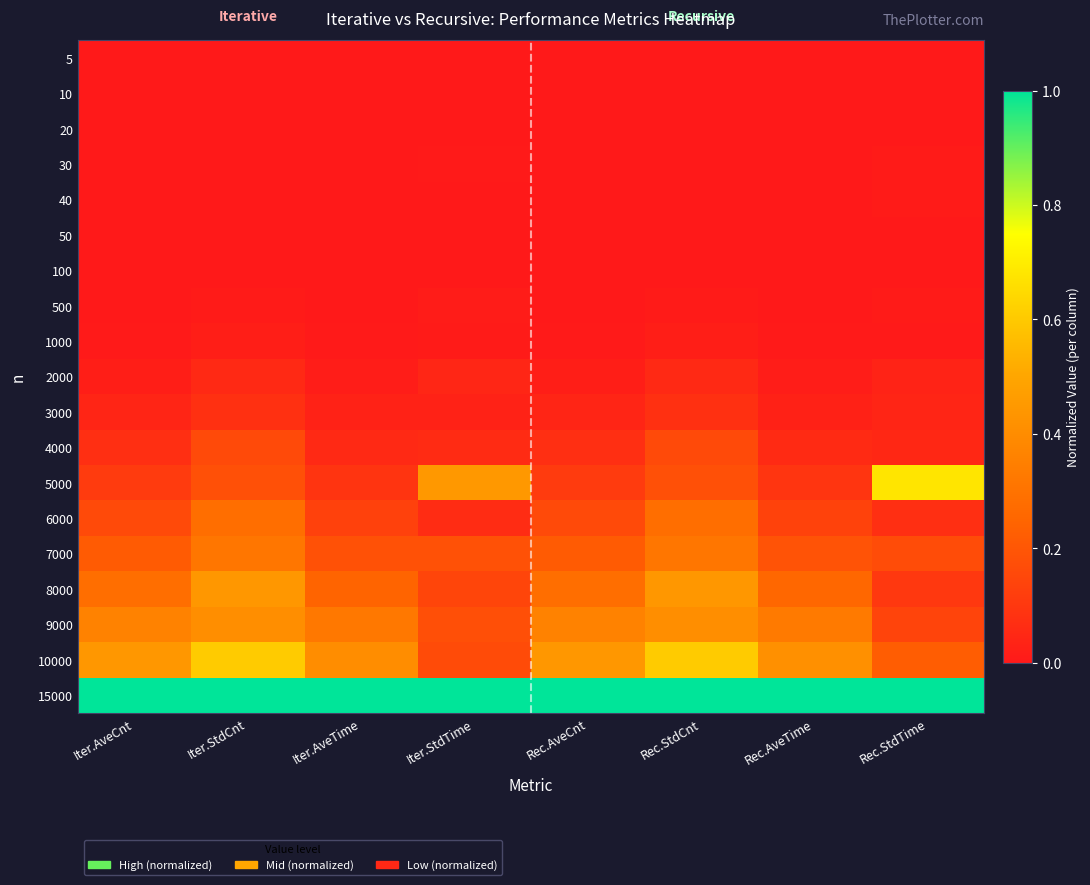

Reading left to right, what are all the values shown in this chart?

5: Iter.AveCnt=0.0	Iter.StdCnt=0.0	Iter.AveTime=0.0	Iter.StdTime=0.0	Rec.AveCnt=0.0	Rec.StdCnt=0.0	Rec.AveTime=0.0	Rec.StdTime=0.0
10: Iter.AveCnt=0.0	Iter.StdCnt=0.0	Iter.AveTime=0.0	Iter.StdTime=0.0	Rec.AveCnt=0.0	Rec.StdCnt=0.0	Rec.AveTime=0.0	Rec.StdTime=0.0
20: Iter.AveCnt=0.0	Iter.StdCnt=0.0	Iter.AveTime=0.0	Iter.StdTime=0.0	Rec.AveCnt=0.0	Rec.StdCnt=0.0	Rec.AveTime=0.0	Rec.StdTime=0.0
30: Iter.AveCnt=0.0	Iter.StdCnt=0.0	Iter.AveTime=0.0	Iter.StdTime=0.0	Rec.AveCnt=0.0	Rec.StdCnt=0.0	Rec.AveTime=0.0	Rec.StdTime=0.0
40: Iter.AveCnt=0.0	Iter.StdCnt=0.0	Iter.AveTime=0.0	Iter.StdTime=0.0	Rec.AveCnt=0.0	Rec.StdCnt=0.0	Rec.AveTime=0.0	Rec.StdTime=0.0
50: Iter.AveCnt=0.0	Iter.StdCnt=0.0	Iter.AveTime=0.0	Iter.StdTime=0.0	Rec.AveCnt=0.0	Rec.StdCnt=0.0	Rec.AveTime=0.0	Rec.StdTime=0.0
100: Iter.AveCnt=0.0	Iter.StdCnt=0.0	Iter.AveTime=0.0	Iter.StdTime=0.0	Rec.AveCnt=0.0	Rec.StdCnt=0.0	Rec.AveTime=0.0	Rec.StdTime=0.0
500: Iter.AveCnt=0.0	Iter.StdCnt=0.0	Iter.AveTime=0.0	Iter.StdTime=0.0	Rec.AveCnt=0.0	Rec.StdCnt=0.0	Rec.AveTime=0.0	Rec.StdTime=0.0
1000: Iter.AveCnt=0.0	Iter.StdCnt=0.0	Iter.AveTime=0.0	Iter.StdTime=0.0	Rec.AveCnt=0.0	Rec.StdCnt=0.0	Rec.AveTime=0.0	Rec.StdTime=0.0
2000: Iter.AveCnt=0.0	Iter.StdCnt=0.1	Iter.AveTime=0.0	Iter.StdTime=0.0	Rec.AveCnt=0.0	Rec.StdCnt=0.1	Rec.AveTime=0.0	Rec.StdTime=0.0
3000: Iter.AveCnt=0.0	Iter.StdCnt=0.1	Iter.AveTime=0.0	Iter.StdTime=0.0	Rec.AveCnt=0.0	Rec.StdCnt=0.1	Rec.AveTime=0.0	Rec.StdTime=0.0
4000: Iter.AveCnt=0.1	Iter.StdCnt=0.2	Iter.AveTime=0.1	Iter.StdTime=0.1	Rec.AveCnt=0.1	Rec.StdCnt=0.2	Rec.AveTime=0.1	Rec.StdTime=0.0
5000: Iter.AveCnt=0.1	Iter.StdCnt=0.2	Iter.AveTime=0.1	Iter.StdTime=0.4	Rec.AveCnt=0.1	Rec.StdCnt=0.2	Rec.AveTime=0.1	Rec.StdTime=0.7
6000: Iter.AveCnt=0.2	Iter.StdCnt=0.3	Iter.AveTime=0.1	Iter.StdTime=0.1	Rec.AveCnt=0.2	Rec.StdCnt=0.3	Rec.AveTime=0.1	Rec.StdTime=0.1
7000: Iter.AveCnt=0.2	Iter.StdCnt=0.3	Iter.AveTime=0.2	Iter.StdTime=0.2	Rec.AveCnt=0.2	Rec.StdCnt=0.3	Rec.AveTime=0.2	Rec.StdTime=0.2
8000: Iter.AveCnt=0.3	Iter.StdCnt=0.4	Iter.AveTime=0.2	Iter.StdTime=0.1	Rec.AveCnt=0.3	Rec.StdCnt=0.4	Rec.AveTime=0.3	Rec.StdTime=0.1
9000: Iter.AveCnt=0.4	Iter.StdCnt=0.4	Iter.AveTime=0.3	Iter.StdTime=0.2	Rec.AveCnt=0.4	Rec.StdCnt=0.4	Rec.AveTime=0.3	Rec.StdTime=0.1
10000: Iter.AveCnt=0.4	Iter.StdCnt=0.6	Iter.AveTime=0.4	Iter.StdTime=0.2	Rec.AveCnt=0.4	Rec.StdCnt=0.6	Rec.AveTime=0.4	Rec.StdTime=0.2
15000: Iter.AveCnt=1.0	Iter.StdCnt=1.0	Iter.AveTime=1.0	Iter.StdTime=1.0	Rec.AveCnt=1.0	Rec.StdCnt=1.0	Rec.AveTime=1.0	Rec.StdTime=1.0